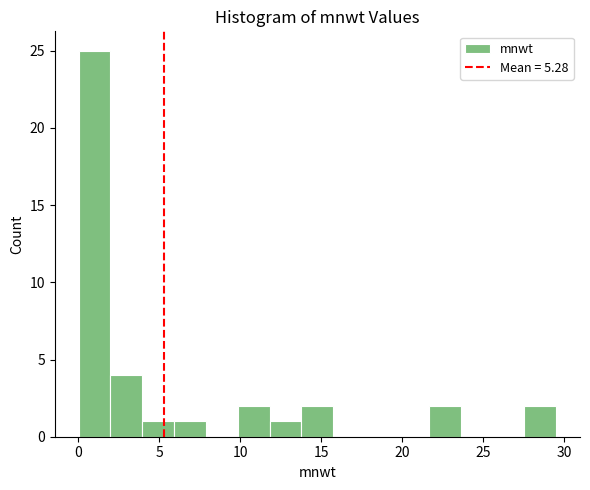

Read against the x-axis, roughly where is the centre of the tallest bar?

1.0